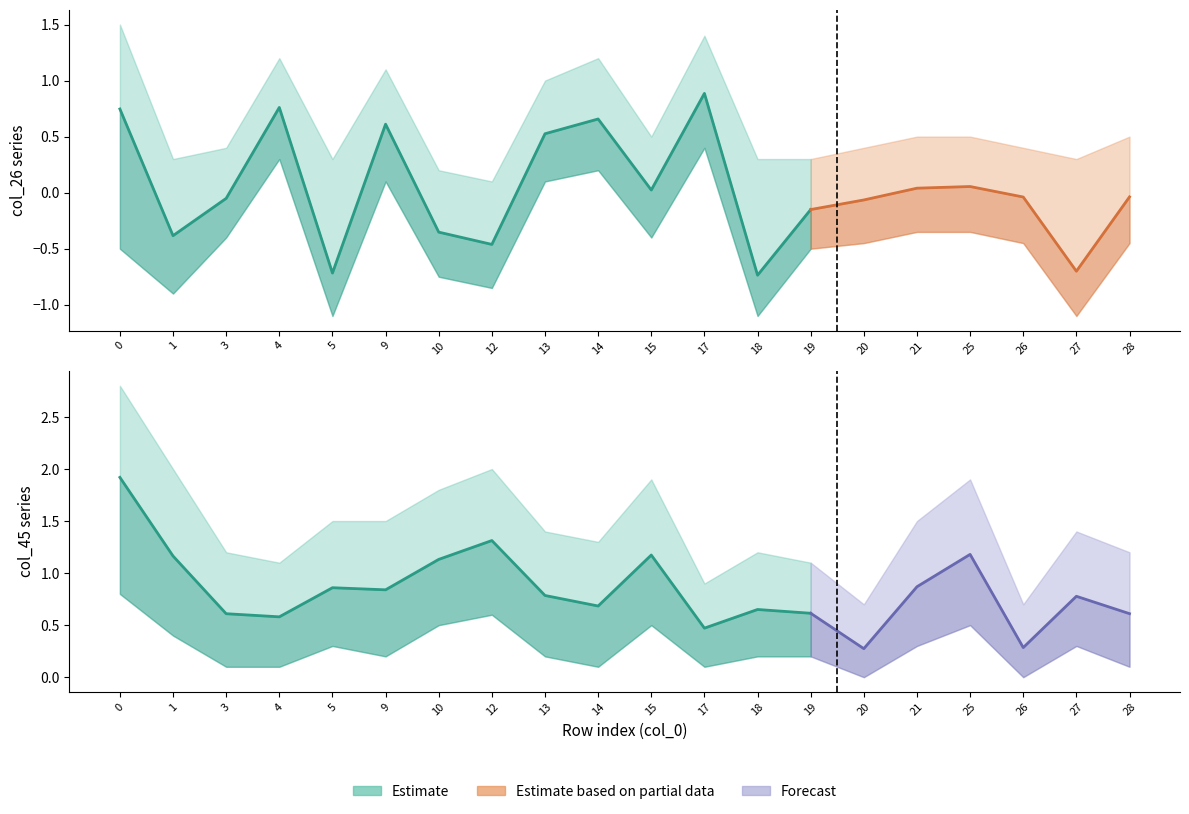

Reading left to right, extract all data points from this chart.

col_26: 0.7	-0.4	-0.1	0.8	-0.7	0.6	-0.4	-0.5	0.5	0.7	0.0	0.9	-0.7	-0.2	-0.1	0.0	0.1	-0.0	-0.7	-0.0
col_45: 1.9	1.2	0.6	0.6	0.9	0.8	1.1	1.3	0.8	0.7	1.2	0.5	0.7	0.6	0.3	0.9	1.2	0.3	0.8	0.6